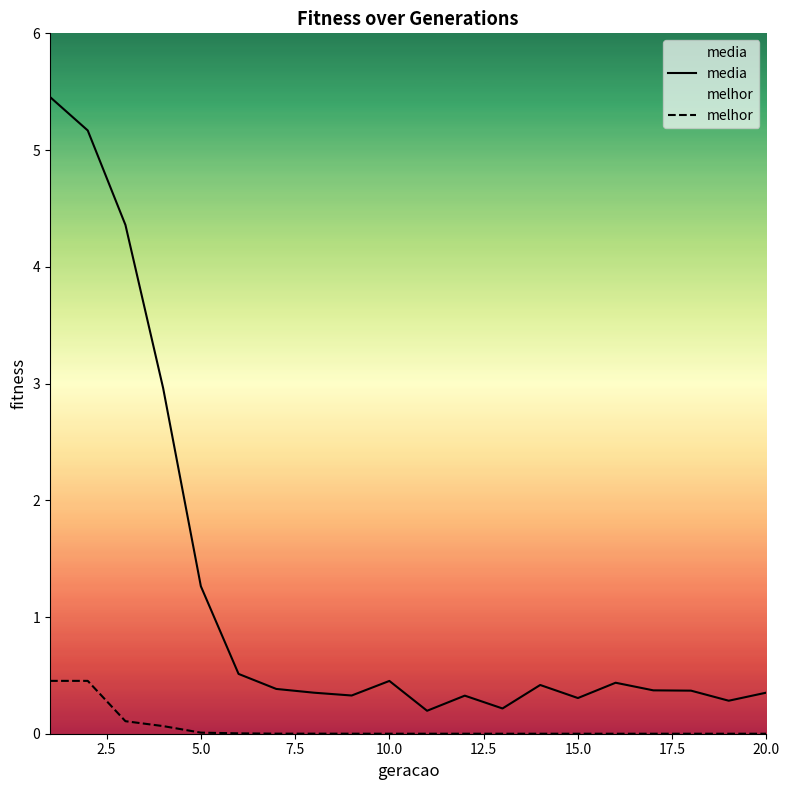

Which series has the widest spread of values?

media